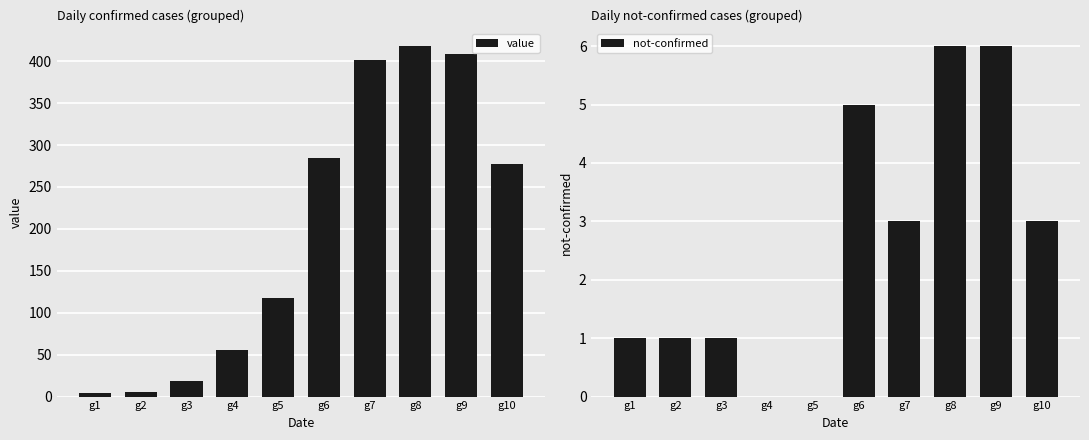

How many values in the value series exceed 277?

4